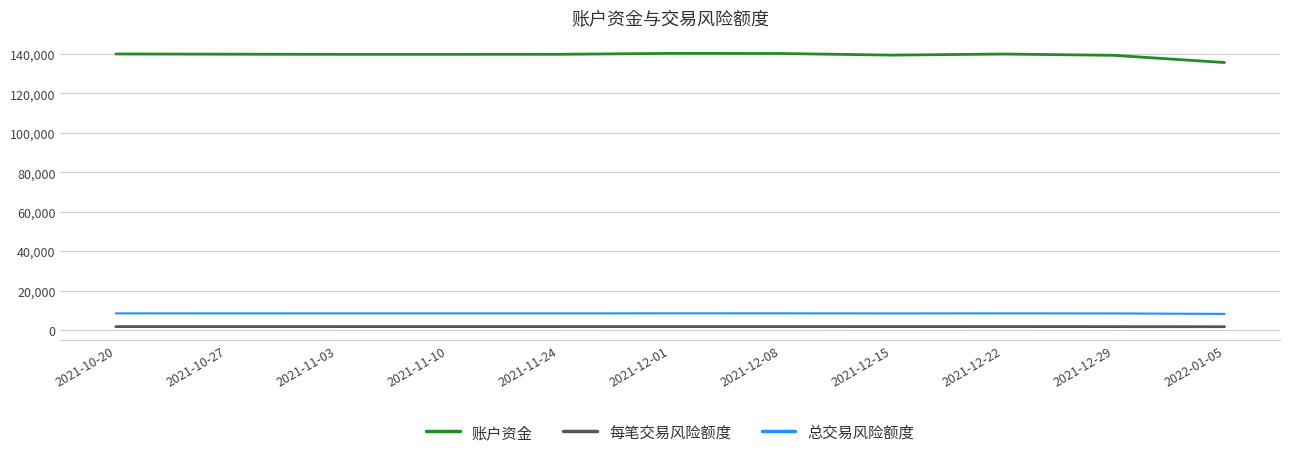

True or false: 账户资金 and 每笔交易风险额度 cross at least once.

False